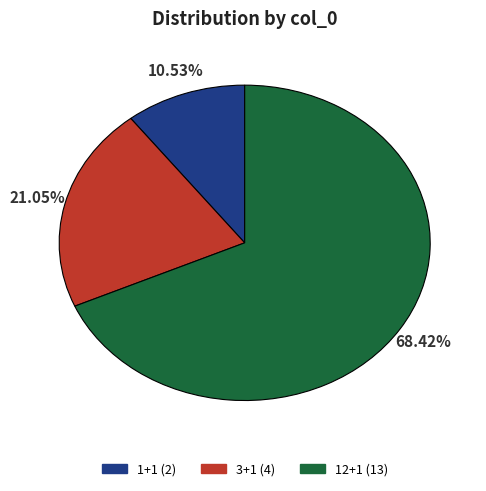

Is the sum of 12+1 and 1+1 greater than half?

Yes